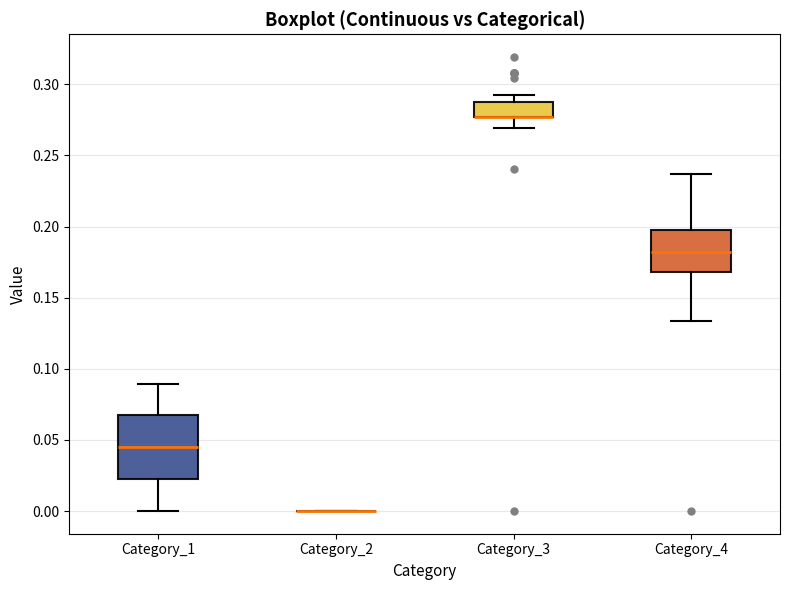

Reading left to right, read every box against the y-axis: the position of its median line, the range the box covers, and the ends of its whiskers. The values are not printed on the chart, so give them approximately, as read against the axis.

Category_1: median 0.045, box 0.020 to 0.065, whiskers 0.000 to 0.090
Category_2: box collapsed to a line at 0.000, whiskers 0.000 to 0.000
Category_3: median 0.275 (drawn on the box's lower edge), box 0.275 to 0.290, whiskers 0.270 to 0.295
Category_4: median 0.180, box 0.170 to 0.200, whiskers 0.135 to 0.235